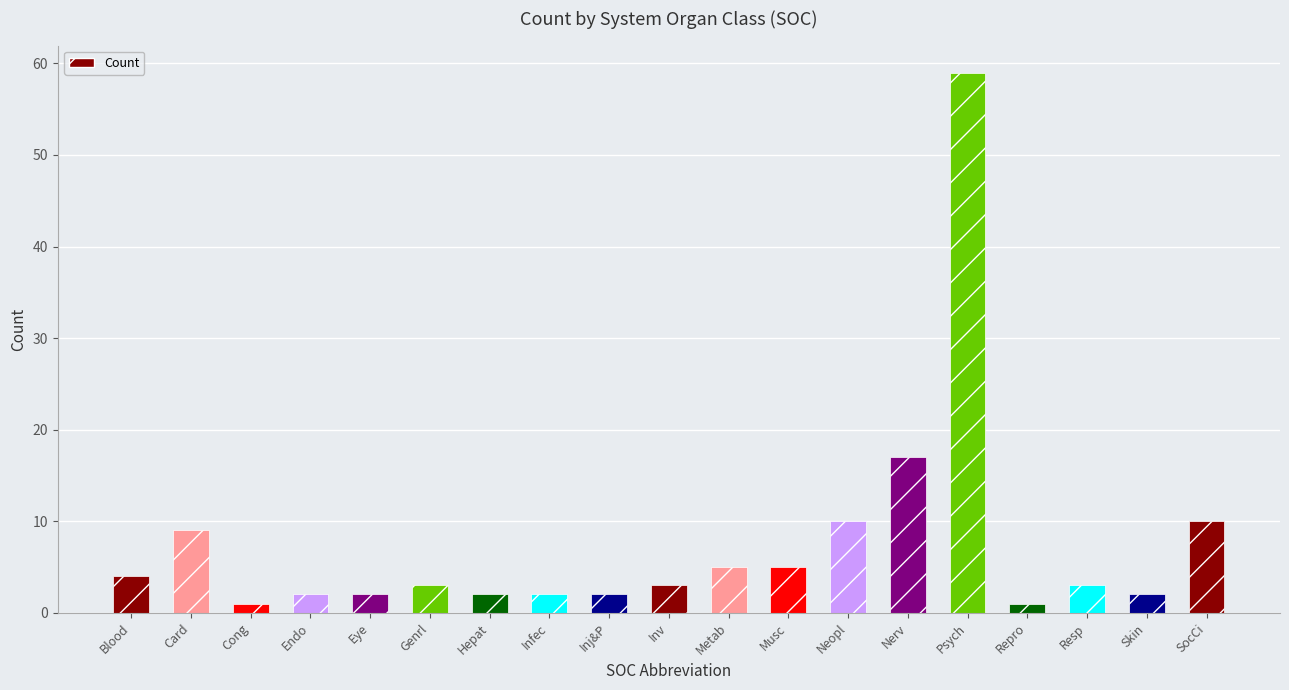

What position from the right is Blood?

19